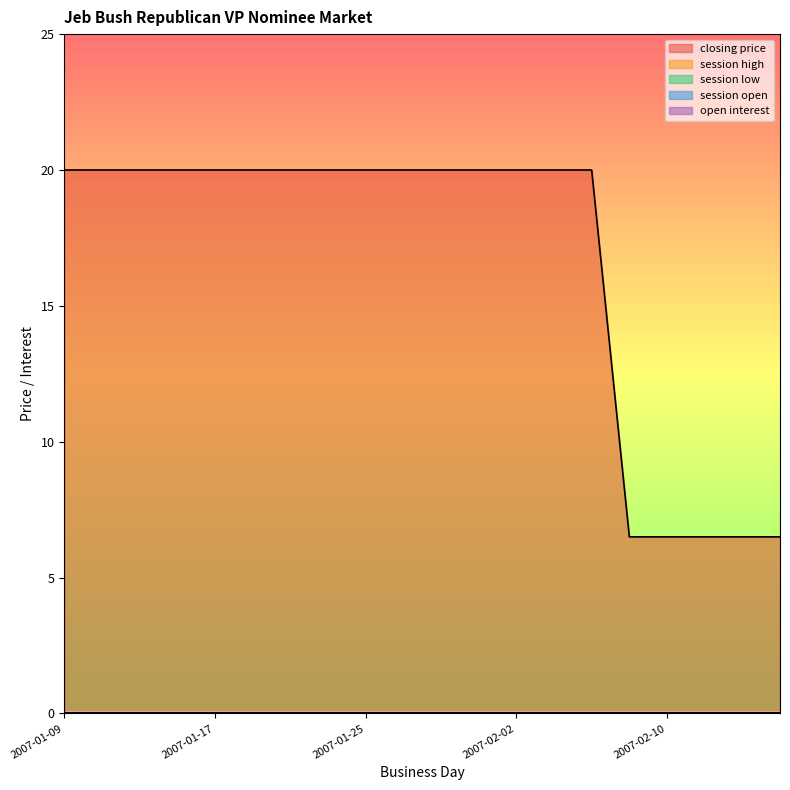

Rank the series at 2007-01-21 from lowest to highest value.

session high, session low, session open, open interest, closing price